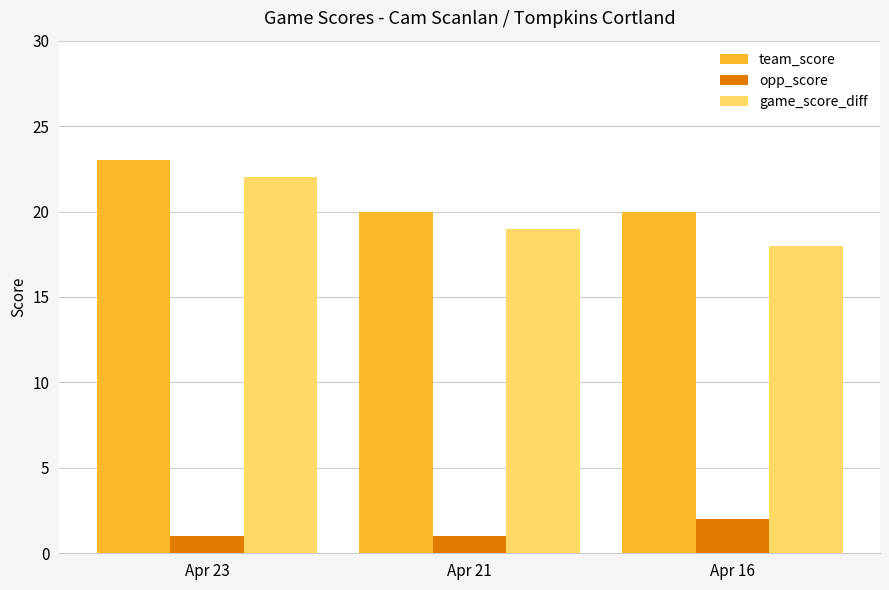

Reading left to right, extract all data points from this chart.

team_score: Apr 23=23	Apr 21=20	Apr 16=20
opp_score: Apr 23=1	Apr 21=1	Apr 16=2
game_score_diff: Apr 23=22	Apr 21=19	Apr 16=18